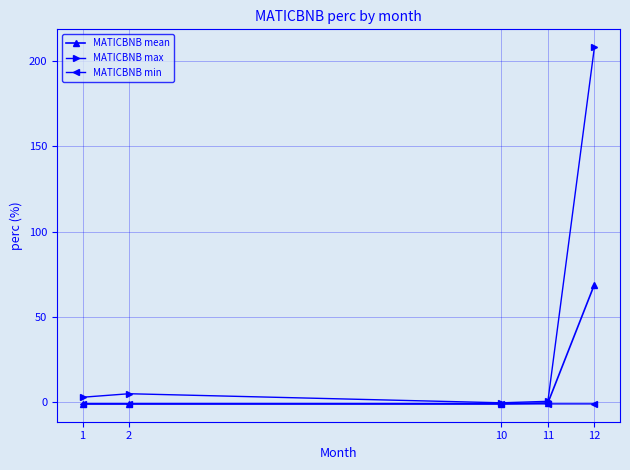

How many lines are shown in the chart?

3